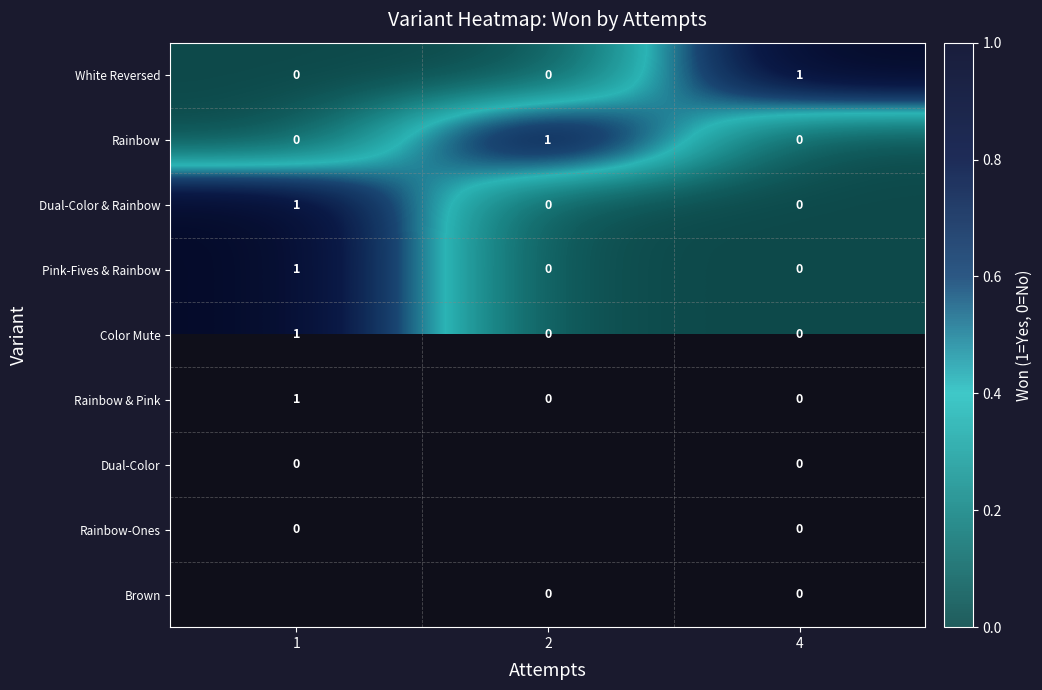

Is the value of Dual-Color & Rainbow at 1 greater than the value of Pink-Fives & Rainbow at 2?

Yes